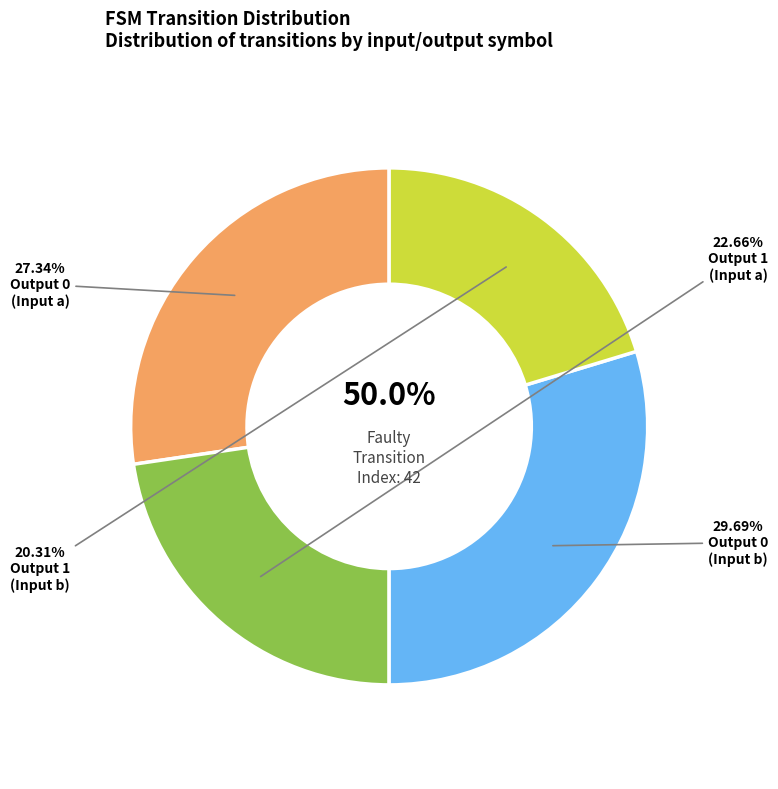

Rank the categories by value from lowest to highest.

output_symbol=1, input=b, output_symbol=1, input=a, output_symbol=0, input=a, output_symbol=0, input=b